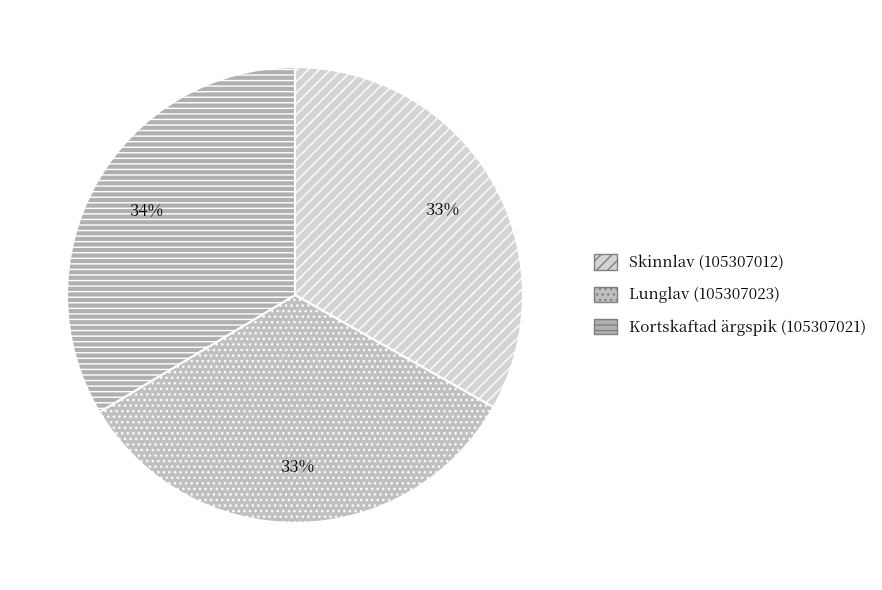

What percentage is NOT represented by Kortskaftad ärgspik (105307021)?

66.4%